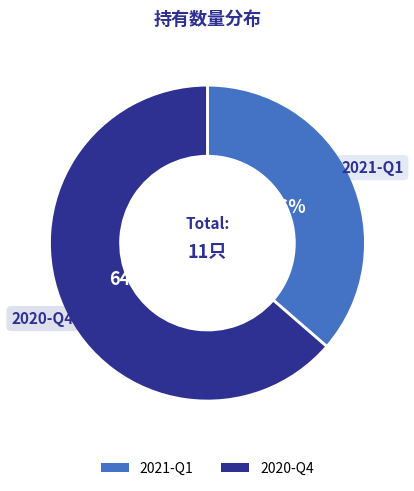

Is it true that 2020-Q4 is 51% of the pie?

False